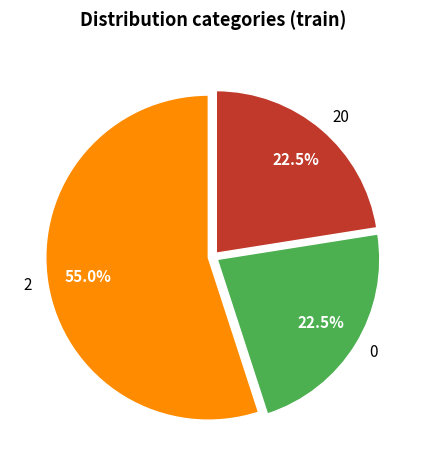

Approximately how many times larger is the value at 20 compared to 2?

0.4